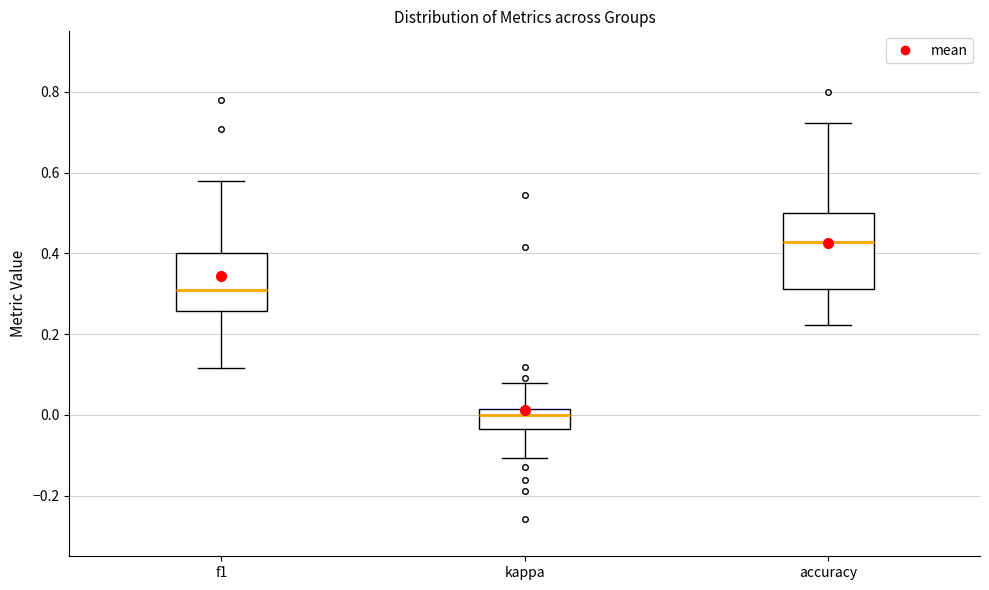

Where does the lower whisker of the box for accuracy end on the y-axis? The values are not printed on the chart, so give them approximately, as read against the axis.

0.22